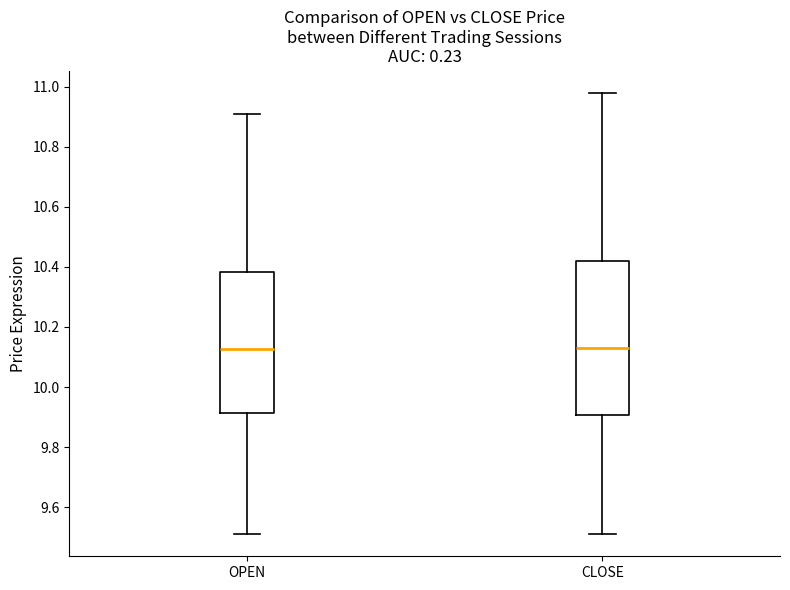

Reading left to right, read every box against the y-axis: the position of its median line, the range the box covers, and the ends of its whiskers. The values are not printed on the chart, so give them approximately, as read against the axis.

OPEN: median 10.12, box 9.92 to 10.38, whiskers 9.52 to 10.92
CLOSE: median 10.14, box 9.90 to 10.42, whiskers 9.52 to 10.98